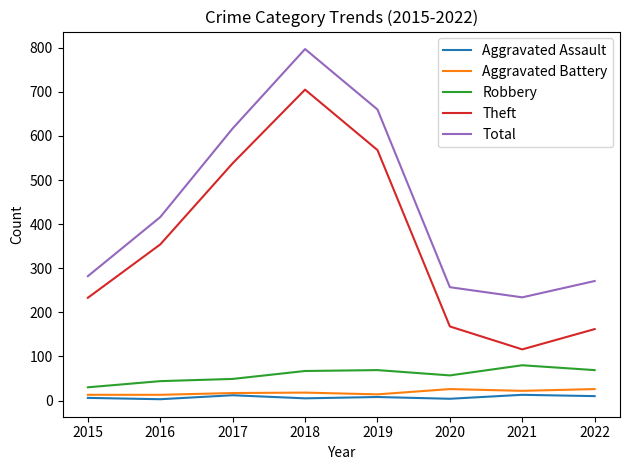

What is the sum of all Total values?

3534